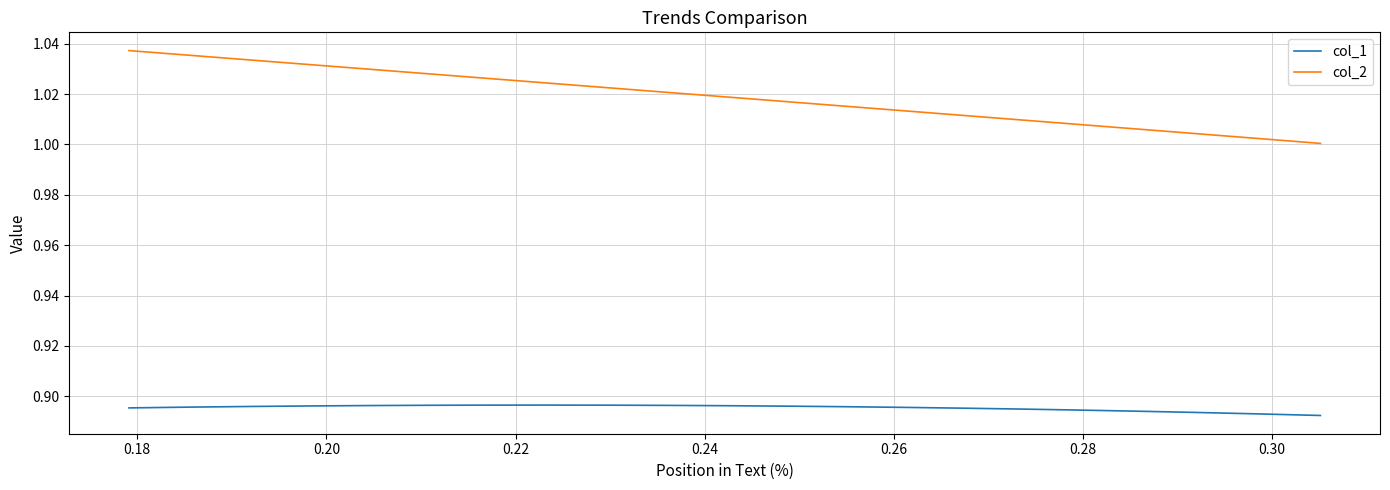

Which series has the largest total across all categories?

col_2